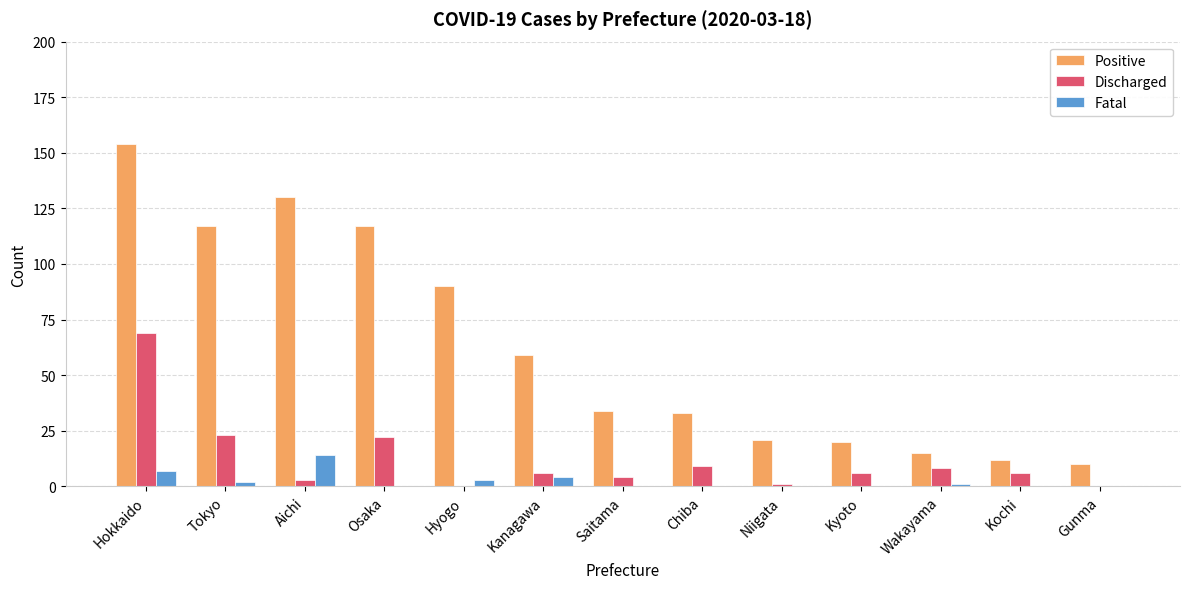

What is the maximum value for Fatal?

14